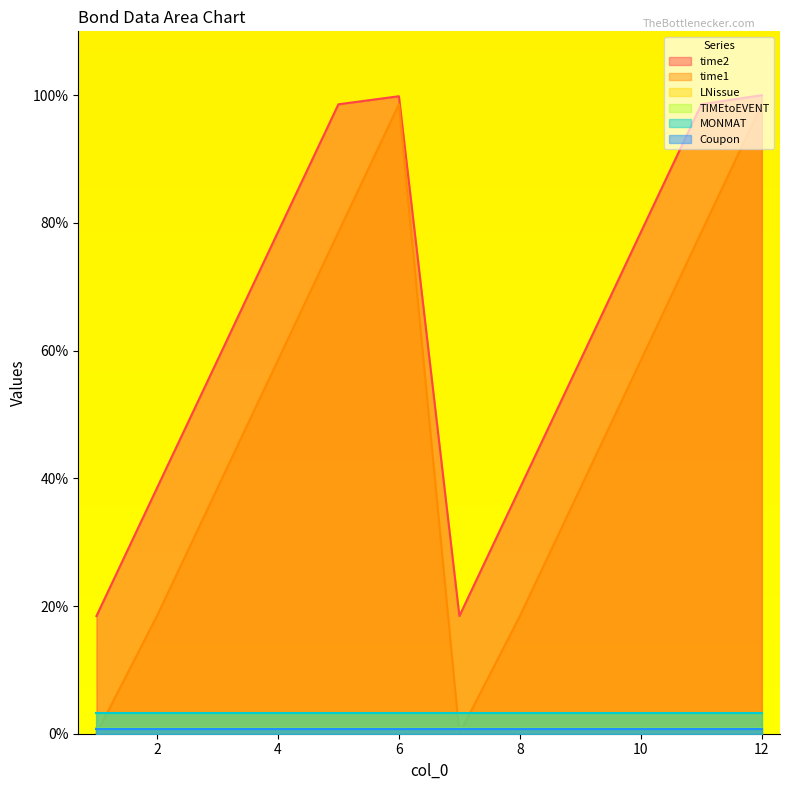

Where is time1 nearest to the value 49?

4